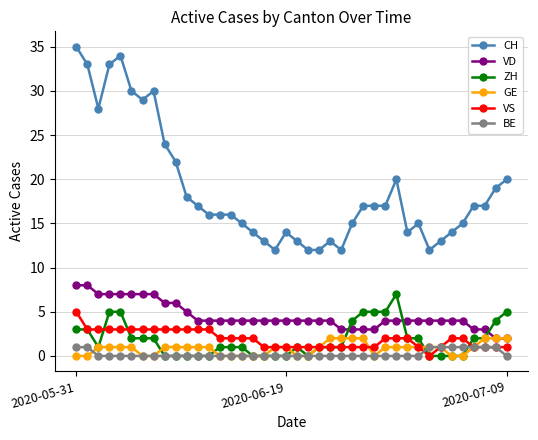

True or false: VS and CH intersect in this chart.

False